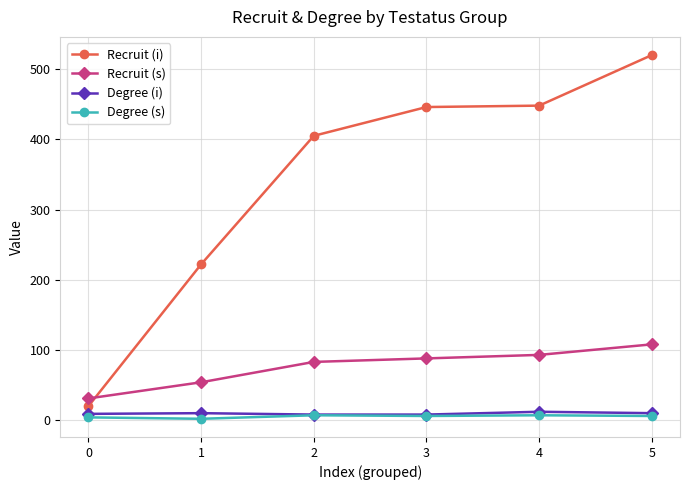

Which series has the largest total across all categories?

Recruit (i)